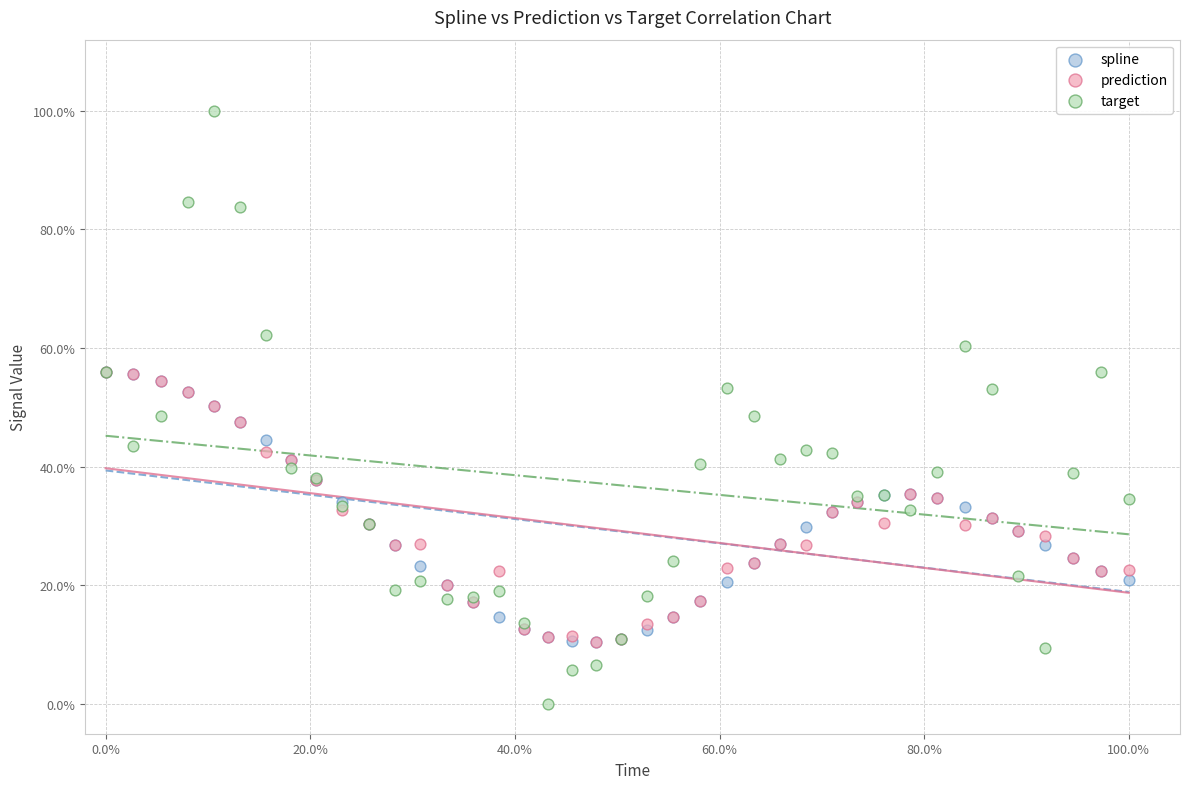

What are all the series names shown in the legend?

spline, prediction, target